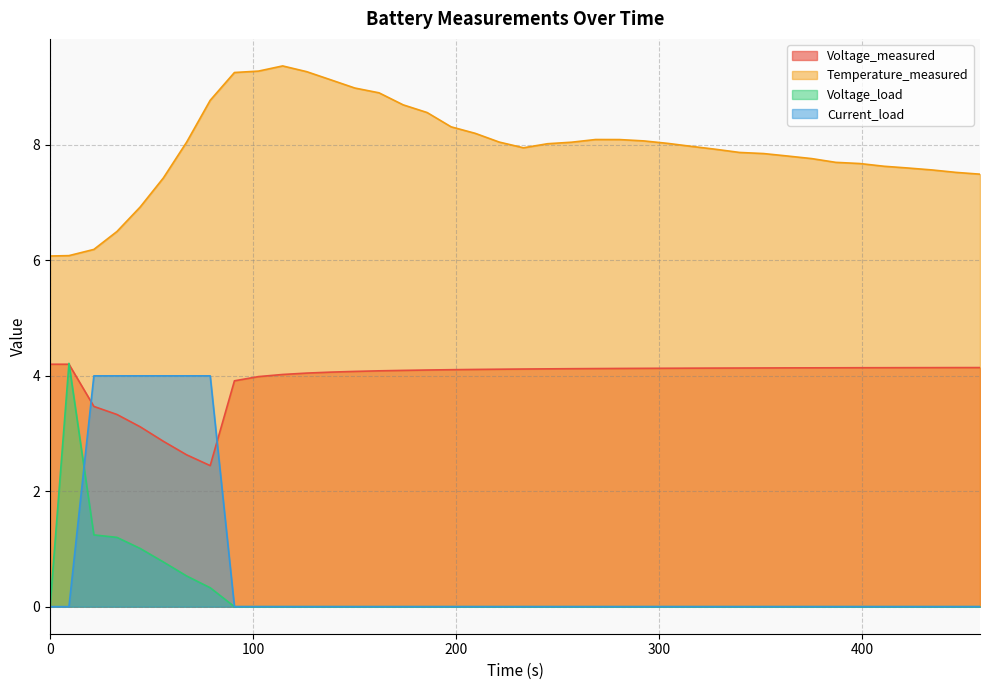

Does the chart have visible grid lines?

Yes